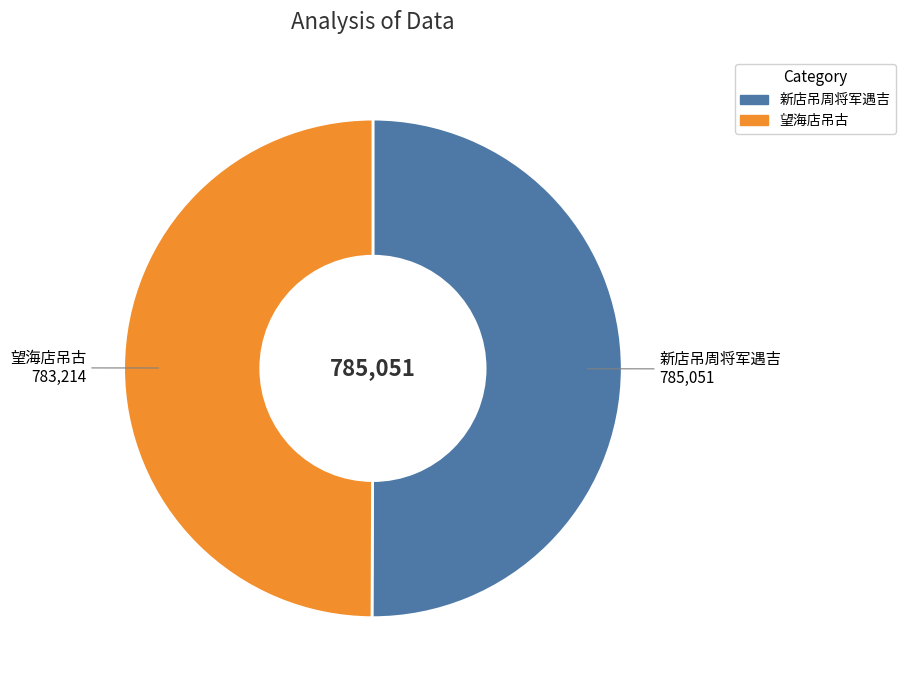

Combined, do 新店吊周将军遇吉 and 望海店吊古 account for over 50%?

Yes